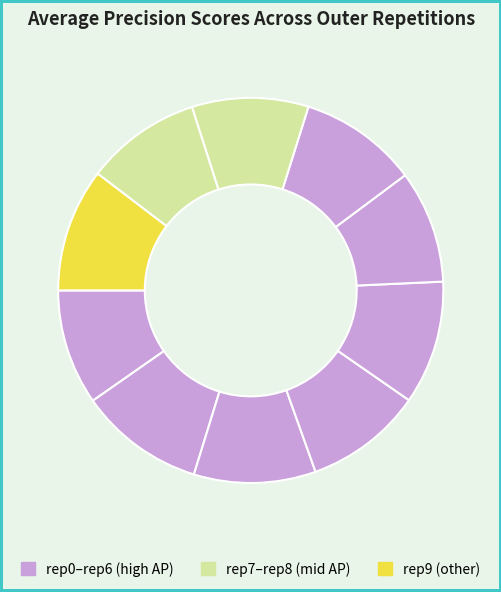

Is there any slice that represents more than half of the pie?

No